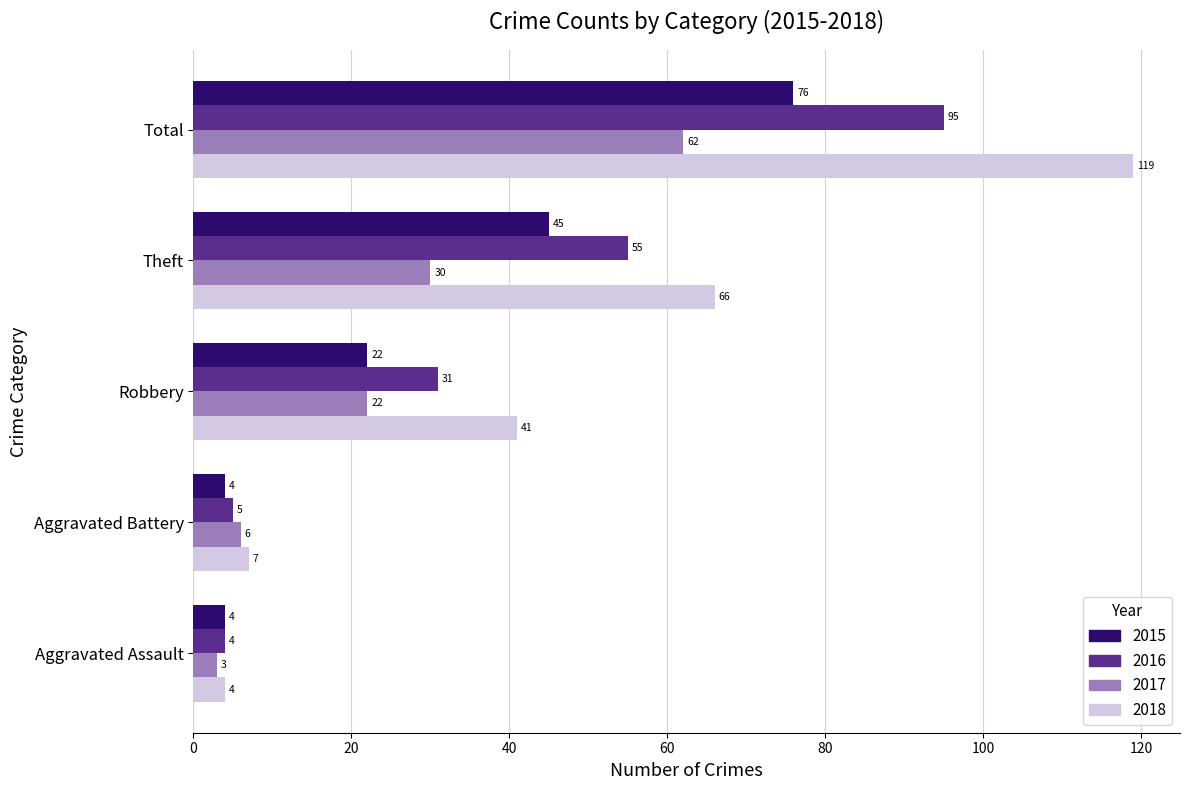

What is the difference between the highest and lowest values at Aggravated Battery?

3